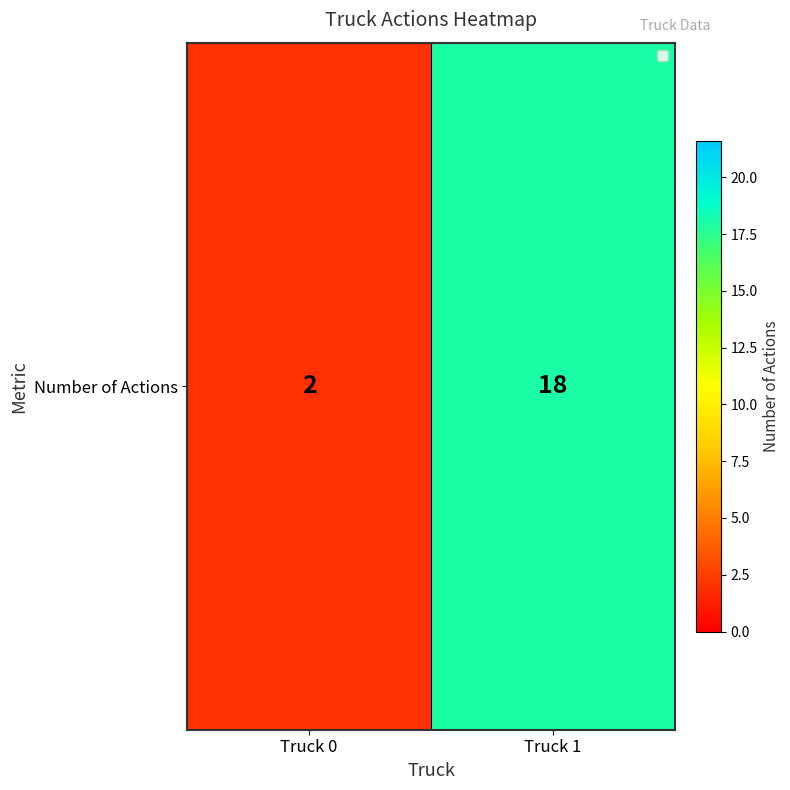

What is the minimum value shown in the chart?

2